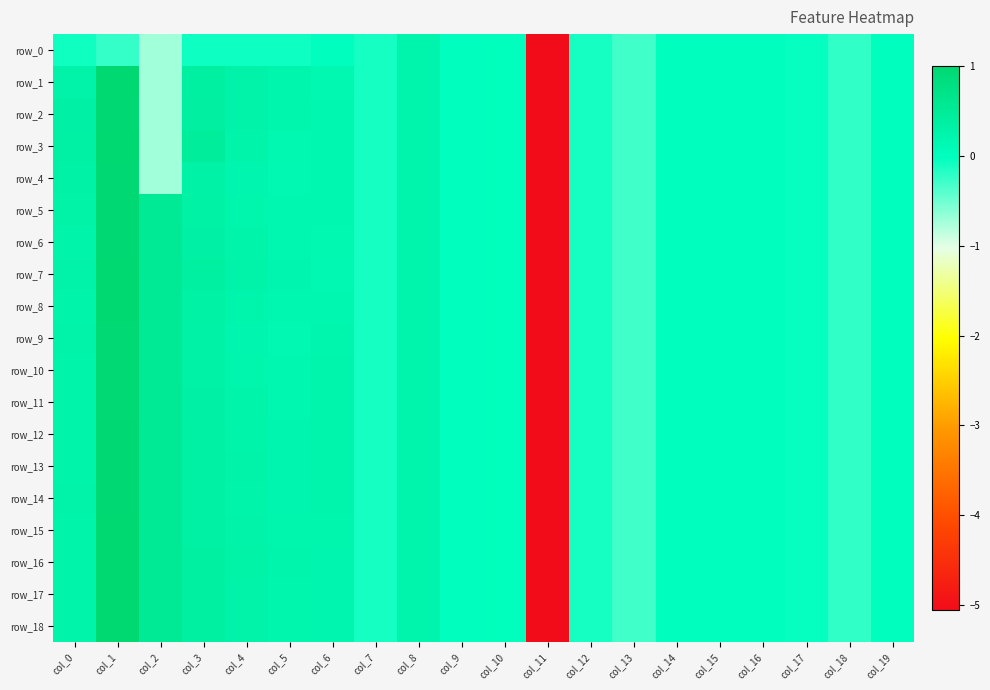

Reading left to right, extract all data points from this chart.

row_0: -0.1	-0.2	-0.7	-0.1	-0.1	-0.1	-0.0	-0.1	0.2	0.0	0.0	-5.1	-0.1	-0.3	-0.0	-0.0	-0.0	-0.0	-0.2	-0.0
row_1: 0.3	1.0	-0.7	0.4	0.3	0.2	0.2	-0.1	0.2	0.0	0.0	-5.1	-0.1	-0.3	-0.0	-0.0	-0.0	-0.0	-0.2	-0.0
row_2: 0.3	1.0	-0.7	0.4	0.3	0.2	0.2	-0.1	0.2	0.0	0.0	-5.1	-0.1	-0.3	-0.0	-0.0	-0.0	-0.0	-0.2	-0.0
row_3: 0.3	1.0	-0.7	0.4	0.3	0.2	0.2	-0.1	0.2	0.0	0.0	-5.1	-0.1	-0.3	-0.0	-0.0	-0.0	-0.0	-0.2	-0.0
row_4: 0.3	1.0	-0.7	0.3	0.2	0.2	0.2	-0.1	0.2	0.0	0.0	-5.1	-0.1	-0.3	-0.0	-0.0	-0.0	-0.0	-0.2	-0.0
row_5: 0.3	1.0	0.5	0.3	0.2	0.2	0.2	-0.1	0.2	0.0	0.0	-5.1	-0.1	-0.3	-0.0	-0.0	-0.0	-0.0	-0.2	-0.0
row_6: 0.3	1.0	0.5	0.3	0.2	0.2	0.2	-0.1	0.2	0.0	0.0	-5.1	-0.1	-0.3	-0.0	-0.0	-0.0	-0.0	-0.2	-0.0
row_7: 0.3	1.0	0.5	0.4	0.3	0.2	0.2	-0.1	0.2	0.0	0.0	-5.1	-0.1	-0.3	-0.0	-0.0	-0.0	-0.0	-0.2	-0.0
row_8: 0.3	1.0	0.5	0.3	0.2	0.2	0.2	-0.1	0.2	0.0	0.0	-5.1	-0.1	-0.3	-0.0	-0.0	-0.0	-0.0	-0.2	-0.0
row_9: 0.3	1.0	0.5	0.3	0.2	0.2	0.2	-0.1	0.2	0.0	0.0	-5.1	-0.1	-0.3	-0.0	-0.0	-0.0	-0.0	-0.2	-0.0
row_10: 0.3	1.0	0.5	0.3	0.2	0.2	0.2	-0.1	0.2	0.0	0.0	-5.1	-0.1	-0.3	-0.0	-0.0	-0.0	-0.0	-0.2	-0.0
row_11: 0.3	1.0	0.5	0.3	0.2	0.2	0.2	-0.1	0.2	0.0	0.0	-5.1	-0.1	-0.3	-0.0	-0.0	-0.0	-0.0	-0.2	-0.0
row_12: 0.3	1.0	0.5	0.3	0.3	0.2	0.2	-0.1	0.2	0.0	0.0	-5.1	-0.1	-0.3	-0.0	-0.0	-0.0	-0.0	-0.2	-0.0
row_13: 0.3	1.0	0.5	0.4	0.3	0.2	0.2	-0.1	0.2	0.0	0.0	-5.1	-0.1	-0.3	-0.0	-0.0	-0.0	-0.0	-0.2	-0.0
row_14: 0.3	1.0	0.5	0.3	0.3	0.2	0.2	-0.1	0.2	0.0	0.0	-5.1	-0.1	-0.3	-0.0	-0.0	-0.0	-0.0	-0.2	-0.0
row_15: 0.3	1.0	0.5	0.4	0.3	0.2	0.2	-0.1	0.2	0.0	0.0	-5.1	-0.1	-0.3	-0.0	-0.0	-0.0	-0.0	-0.2	-0.0
row_16: 0.3	1.0	0.5	0.4	0.3	0.2	0.2	-0.1	0.2	0.0	0.0	-5.1	-0.1	-0.3	-0.0	-0.0	-0.0	-0.0	-0.2	-0.0
row_17: 0.3	1.0	0.5	0.4	0.3	0.2	0.2	-0.1	0.2	0.0	0.0	-5.1	-0.1	-0.3	-0.0	-0.0	-0.0	-0.0	-0.2	-0.0
row_18: 0.3	1.0	0.5	0.4	0.3	0.2	0.2	-0.1	0.2	0.0	0.0	-5.1	-0.1	-0.3	-0.0	-0.0	-0.0	-0.0	-0.2	-0.0